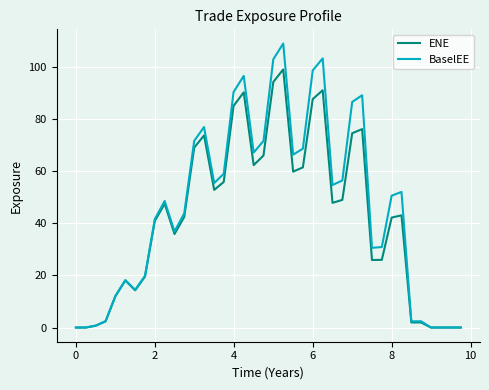

Rank the series by their maximum value, from highest to lowest.

BaselEE, ENE